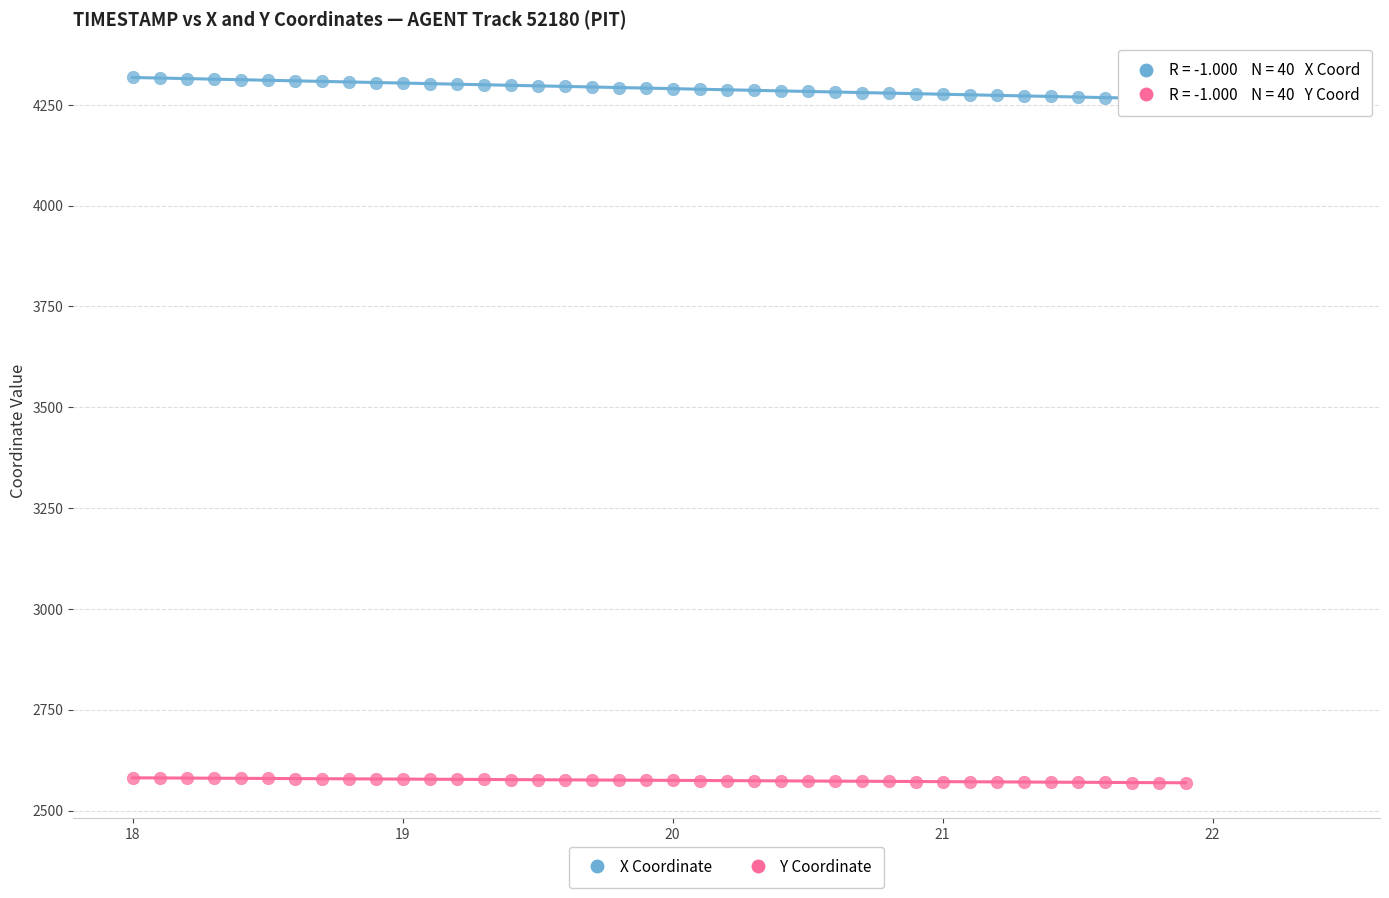

What is the X range (max minus min) for the scatter plot?

3.9